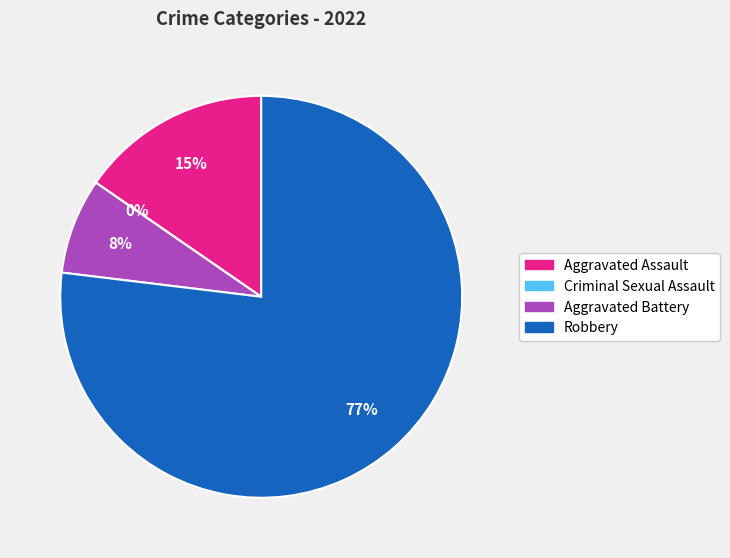

Which slice is the smallest?

Criminal Sexual Assault